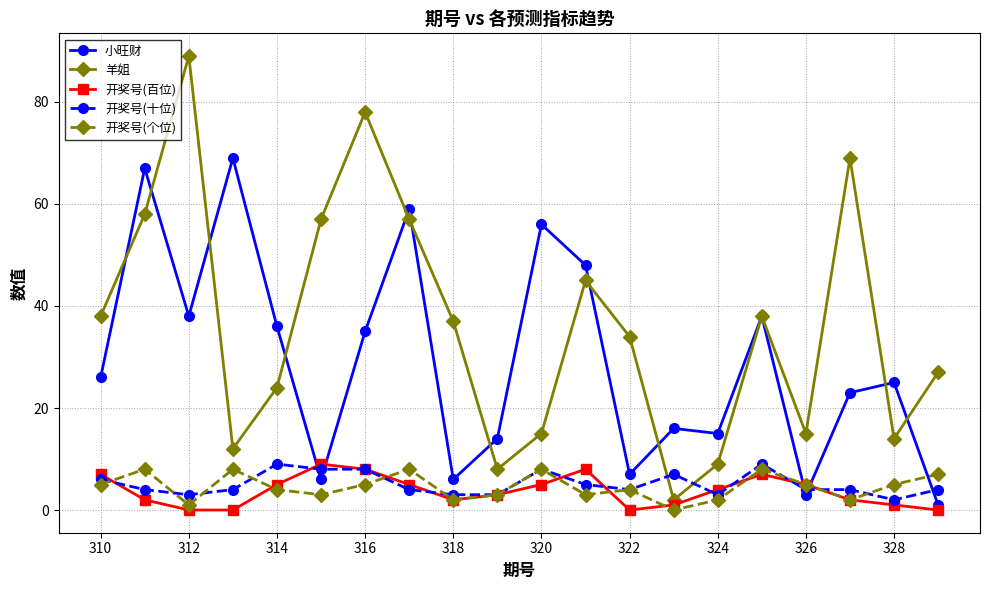

Which series has the largest total across all categories?

羊姐